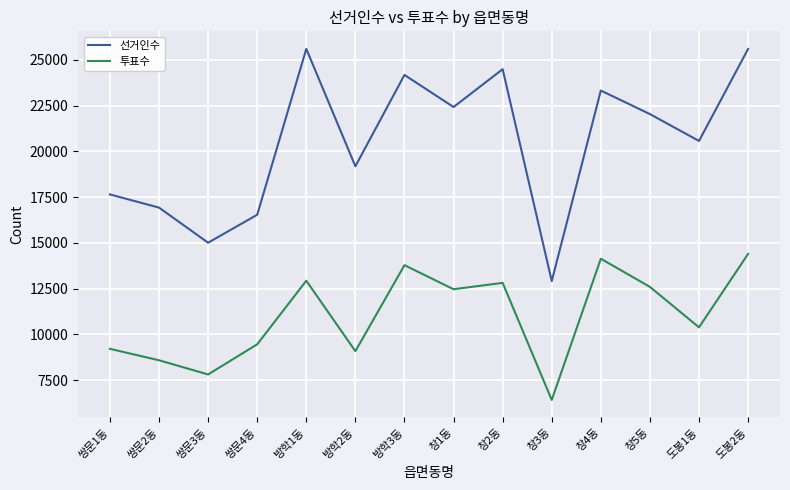

What is the maximum value shown in the chart?

25603